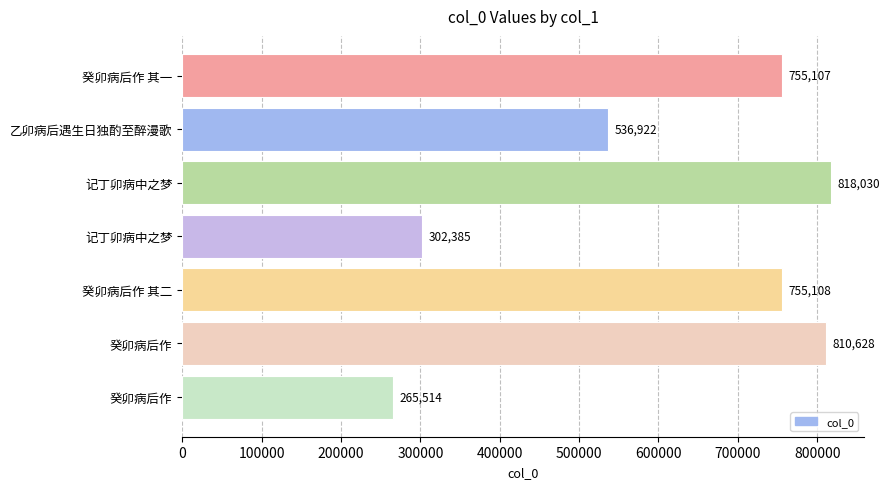

Does the chart contain stacked bars?

No